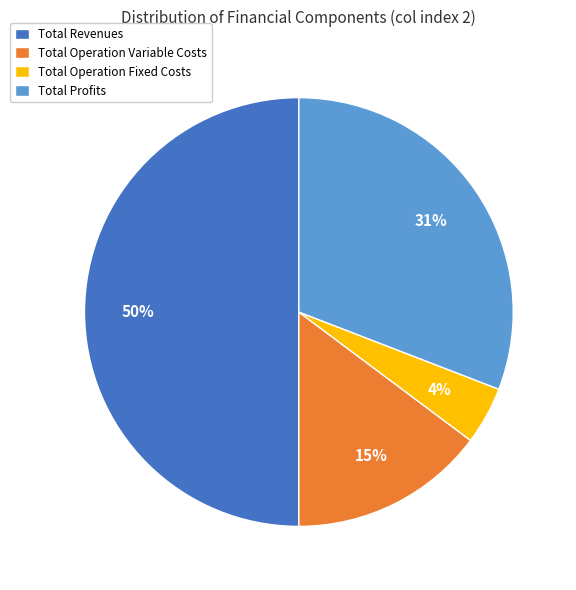

Which category has the biggest portion of the pie?

Total Revenues